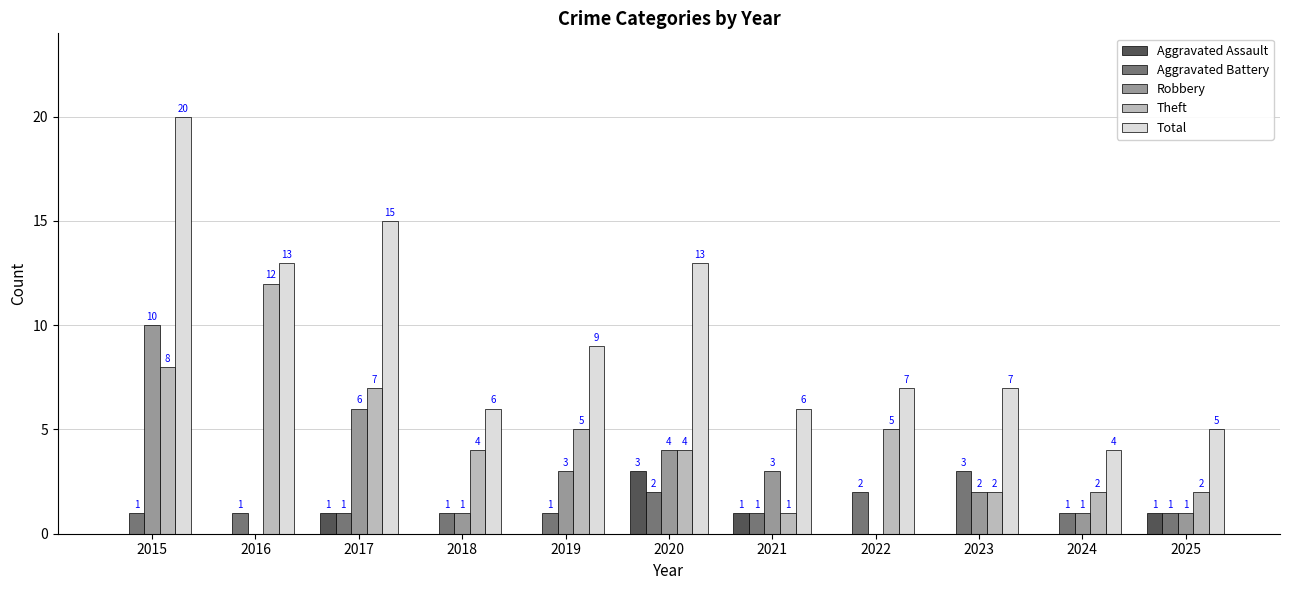

Is the value of Robbery at 2021 greater than the value of Theft at 2020?

No